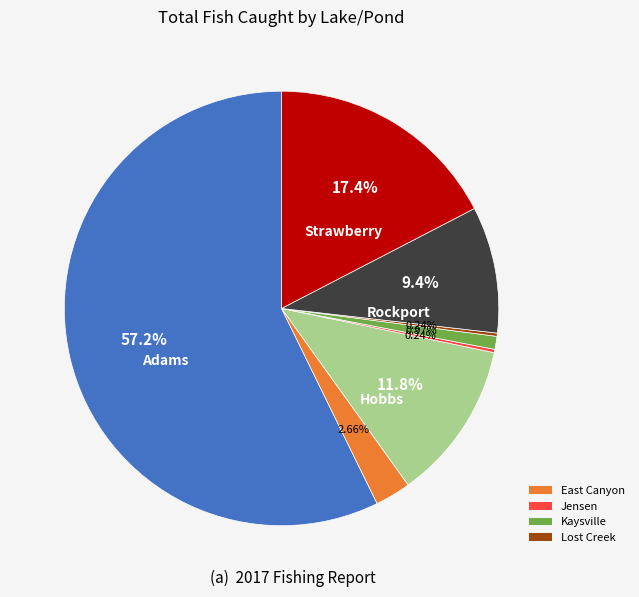

To the nearest percent, what is the difference between the largest and smallest slice percentages?

57%